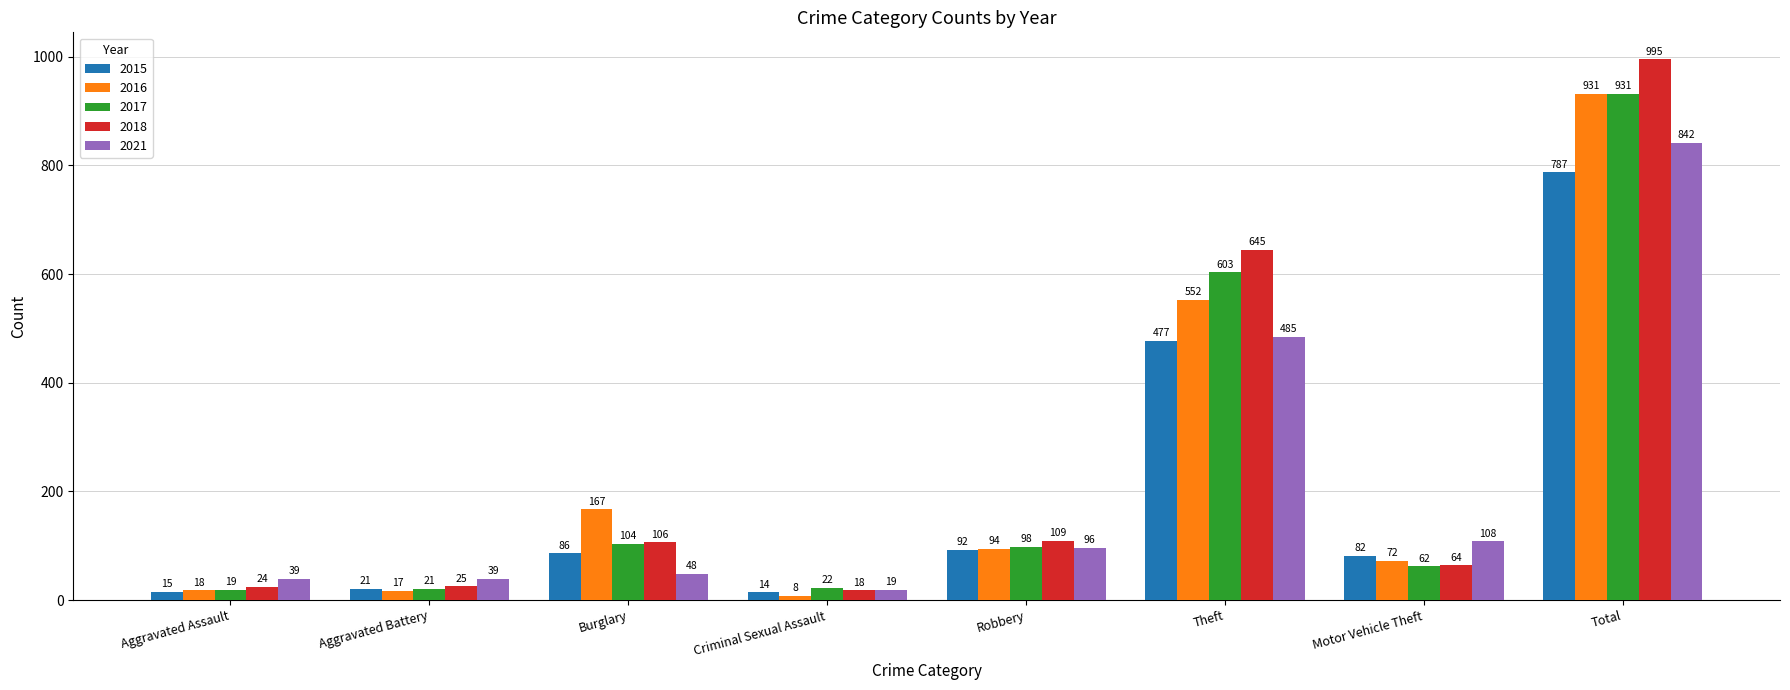

What are all the series names shown in the legend?

2015, 2016, 2017, 2018, 2021